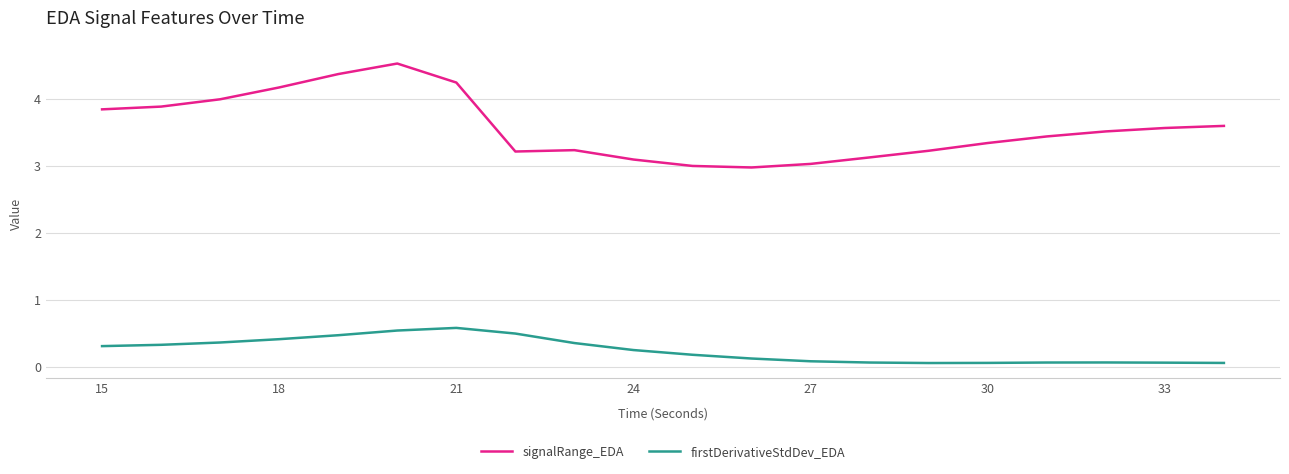

Rank the series by their maximum value, from lowest to highest.

firstDerivativeStdDev_EDA, signalRange_EDA